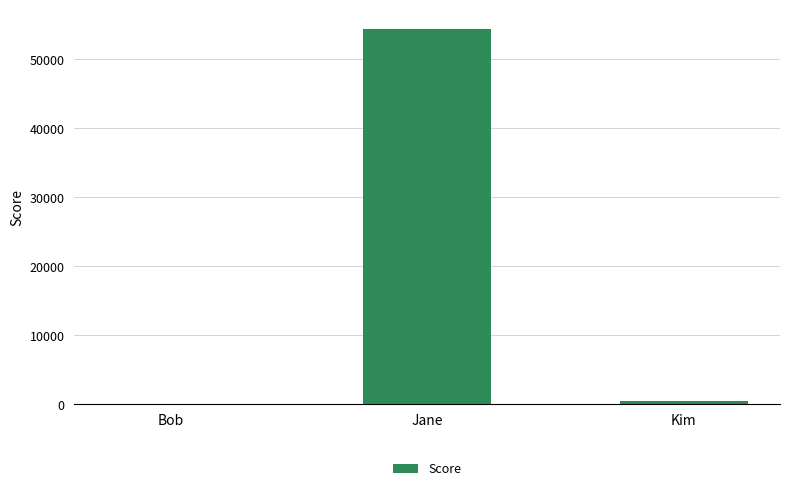

How many categories are shown in the chart?

3